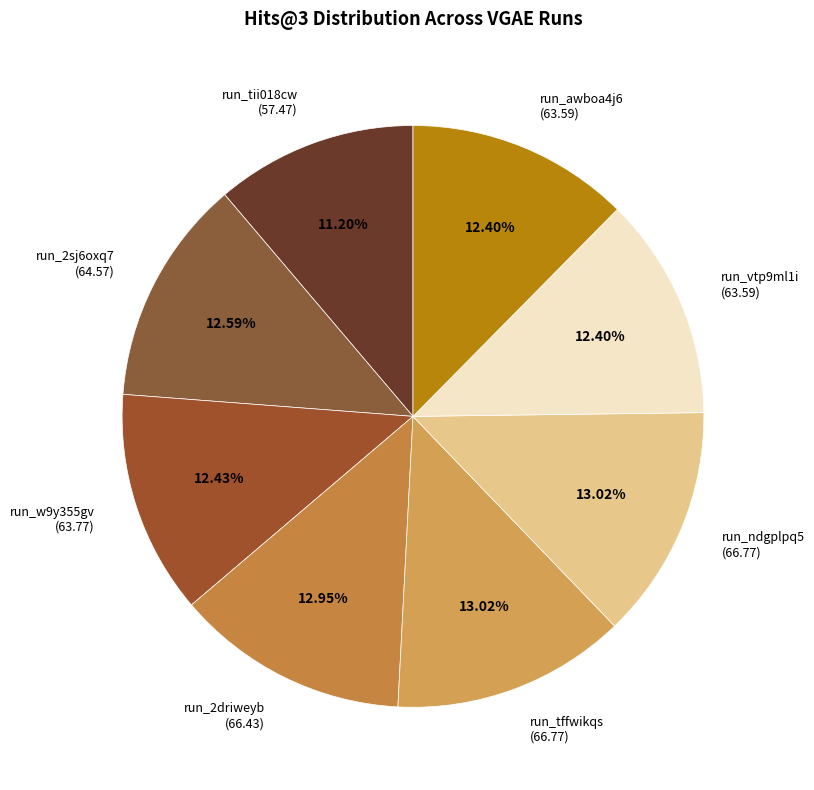

Which category has the smallest portion of the pie?

run_tii018cw (57.47)